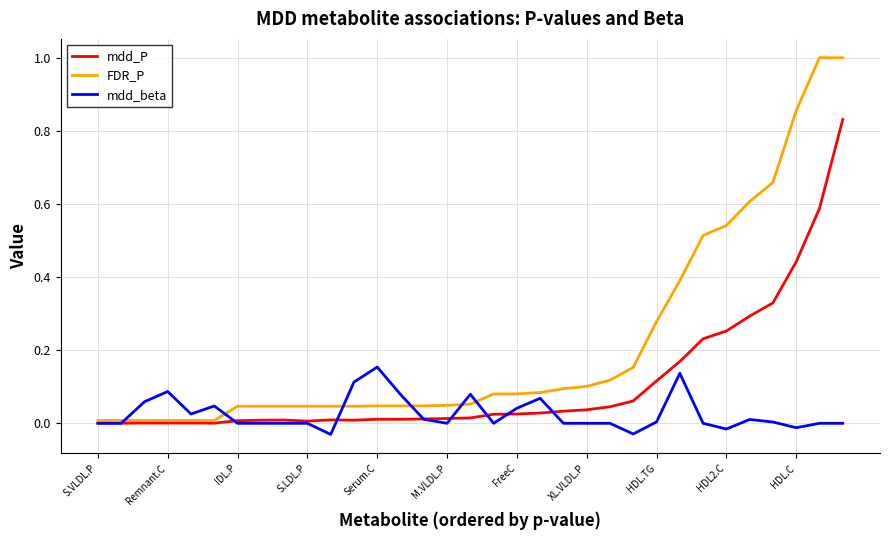

Which series has the widest spread of values?

FDR_P